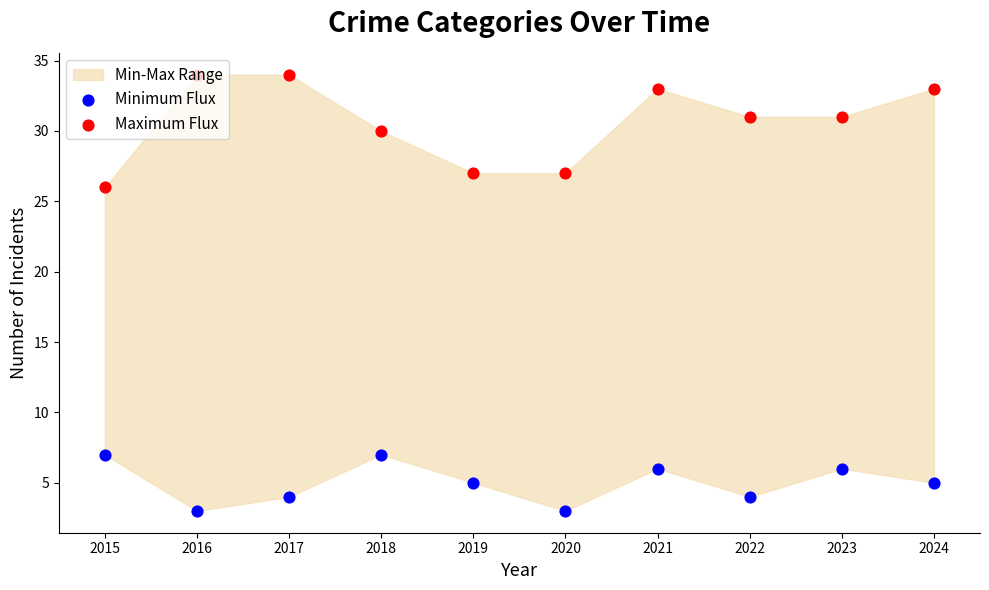

Which series has the widest spread of Y values?

Maximum Flux